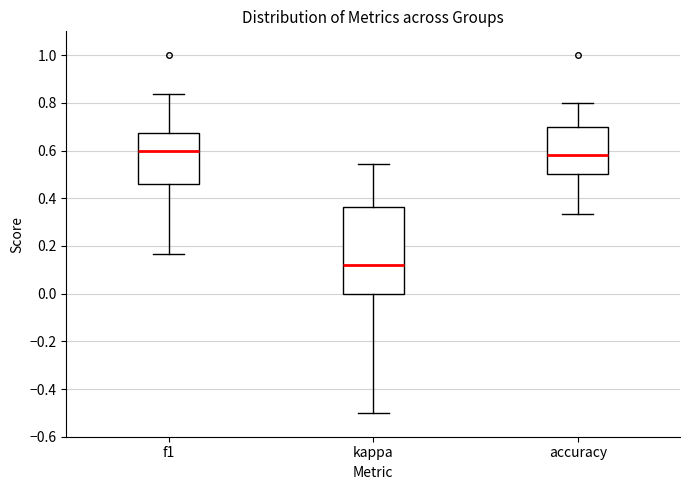

Reading left to right, transcribe this box plot: for each box, give where its median line is, the range the box spans, and where its two whiskers end, as read against the y-axis. The values are not printed on the chart, so give them approximately, as read against the axis.

f1: median 0.60, box 0.46 to 0.68, whiskers 0.16 to 0.84
kappa: median 0.12, box 0.00 to 0.36, whiskers -0.50 to 0.54
accuracy: median 0.58, box 0.50 to 0.70, whiskers 0.34 to 0.80